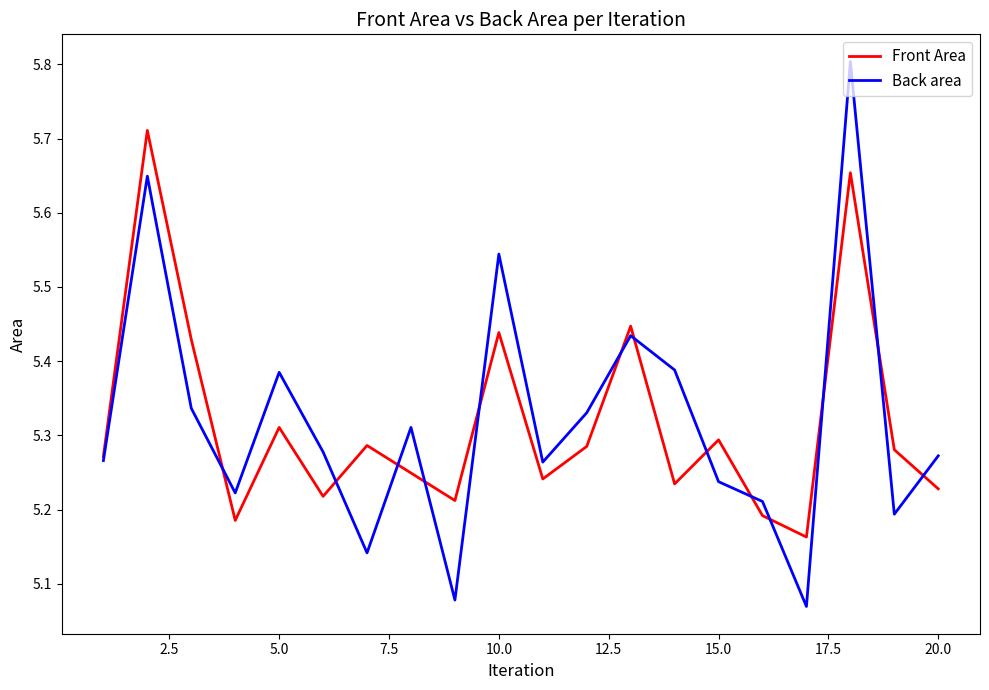

Which series has the widest spread of values?

Back area